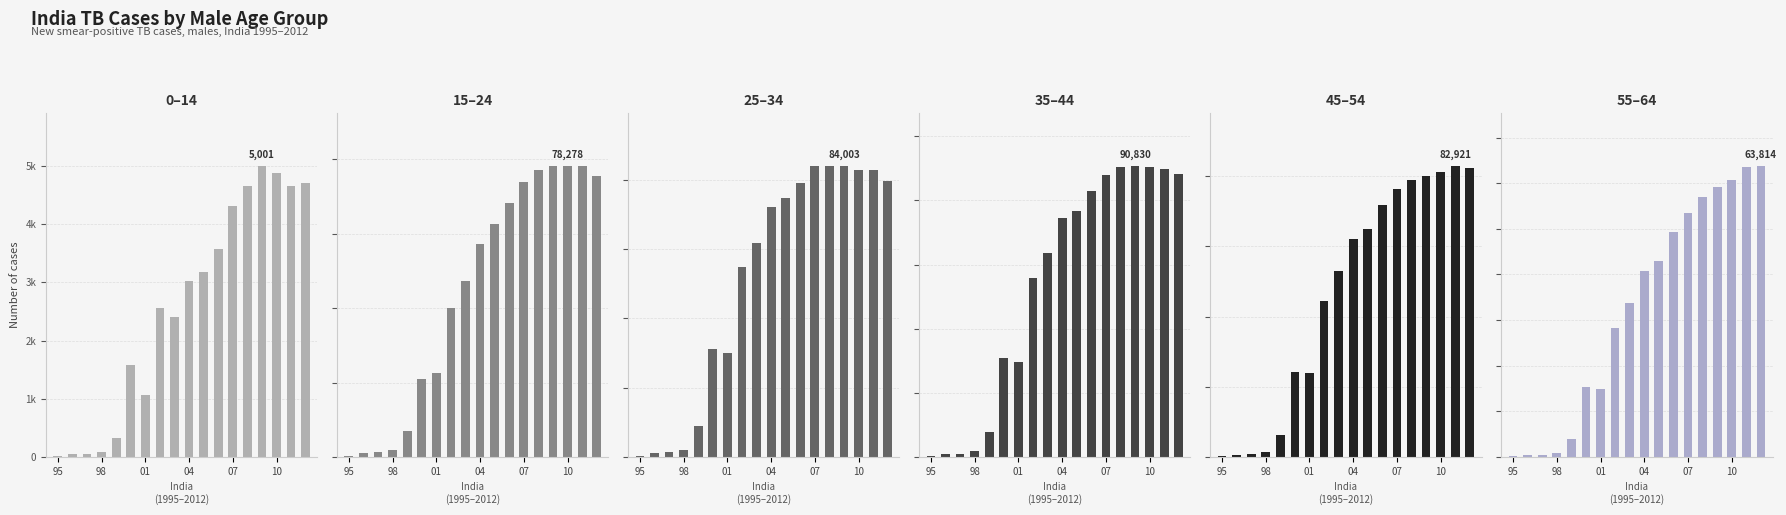

What is the lowest value of the new_sp_m4554 series?

216